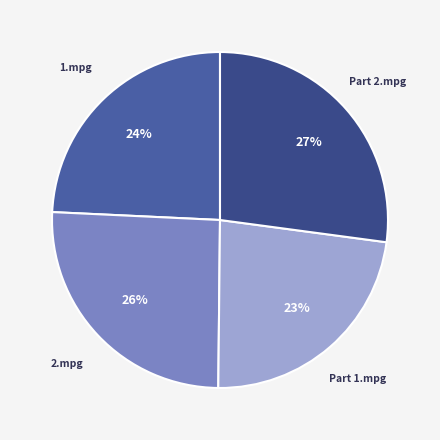

Is there any slice that represents more than half of the pie?

No